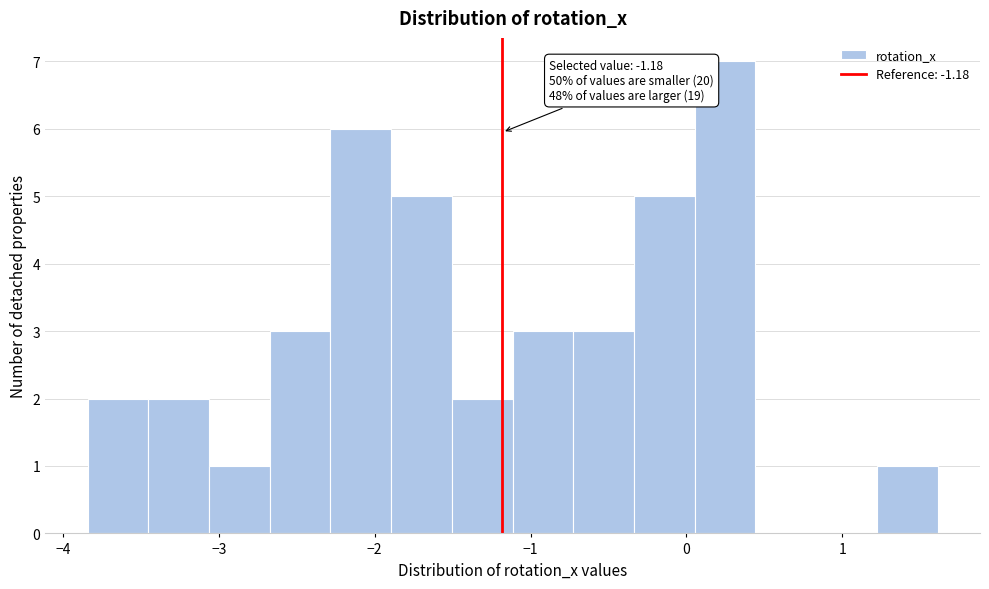

Read against the x-axis, roughly where is the centre of the tallest bar?

0.2